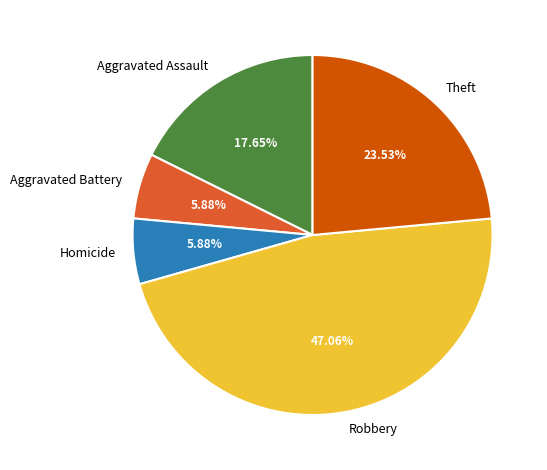

How many slices are in this pie chart?

5